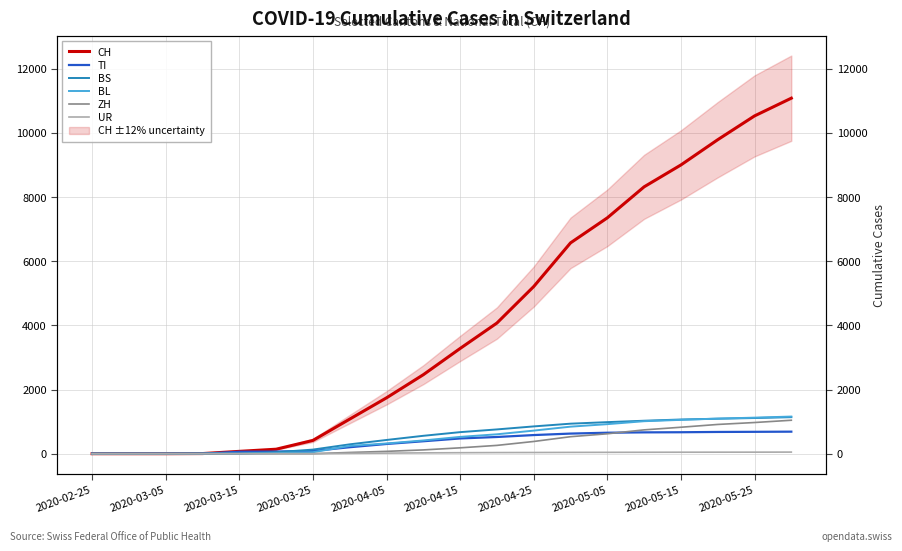

True or false: UR and ZH cross at least once.

False